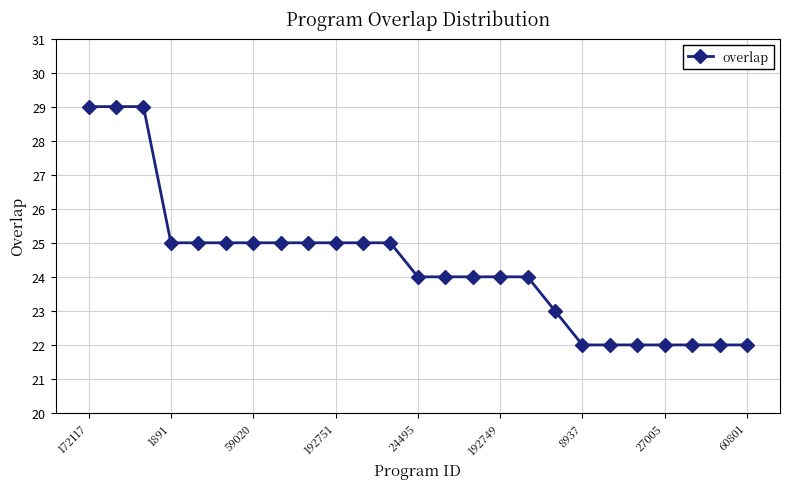

What is the difference between the second highest and second lowest values?

7